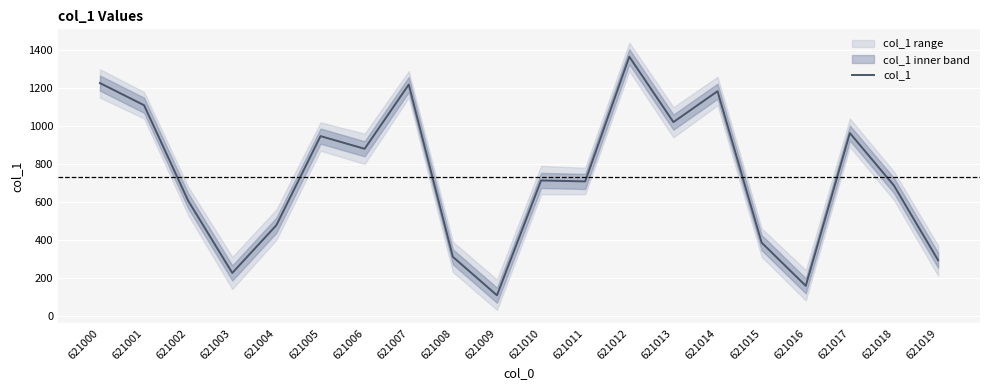

Is this an area chart (filled region under the line)?

No